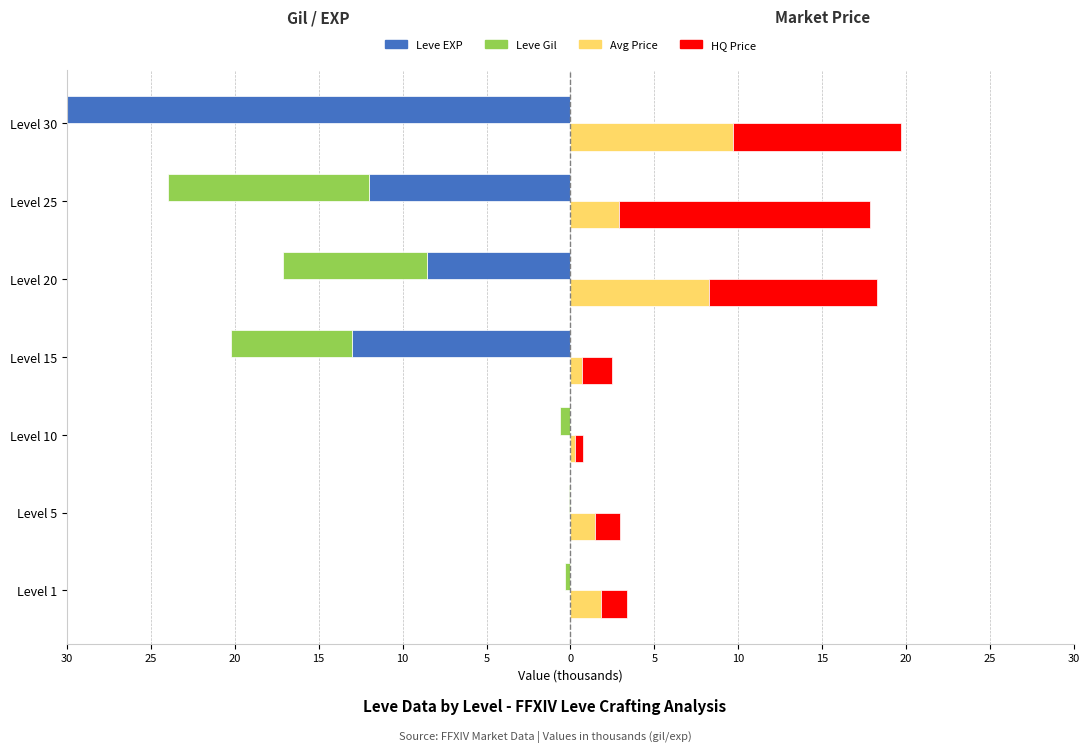

The HQ Price series shows 1.7 at Level 15. True or false?

True